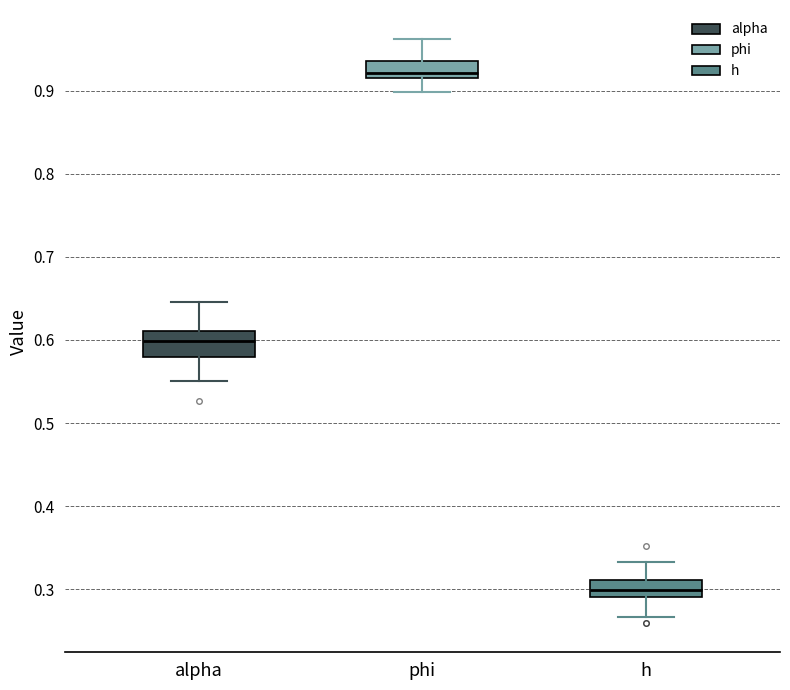

Where does the median line of the box for alpha sit on the y-axis? The values are not printed on the chart, so give them approximately, as read against the axis.

0.60